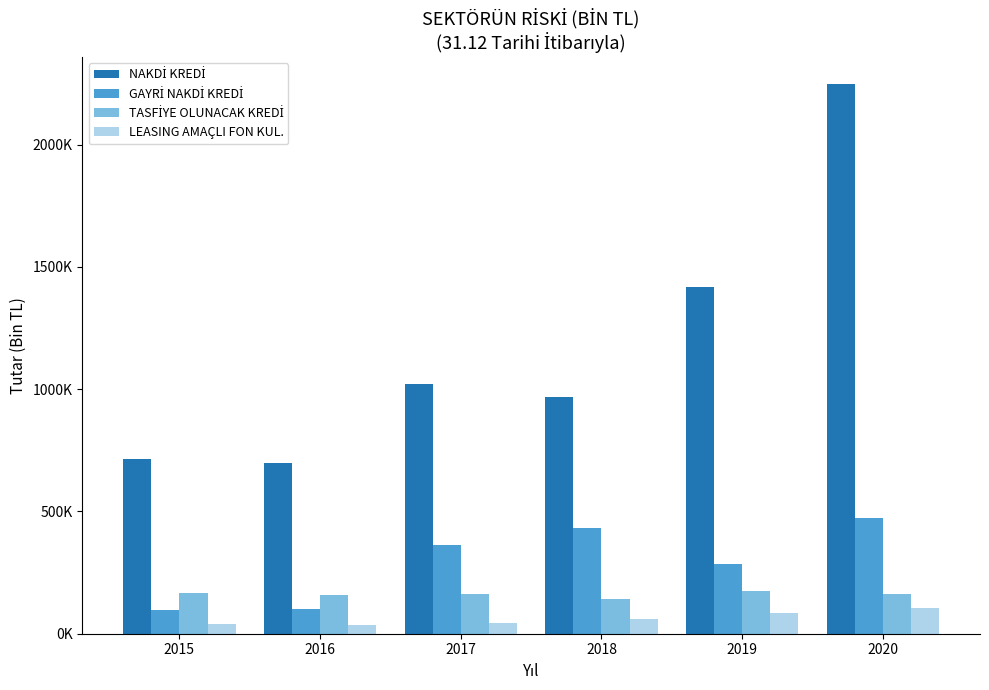

Is it true that NAKDİ KREDİ equals 966367.8 at 2018?

True